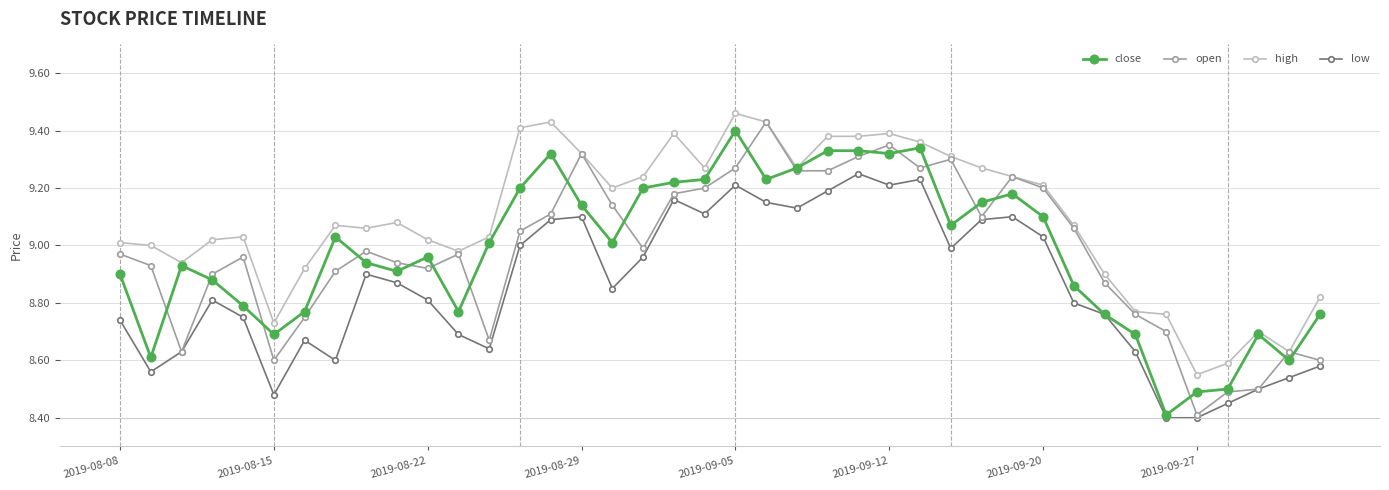

How many series are shown in this chart?

4